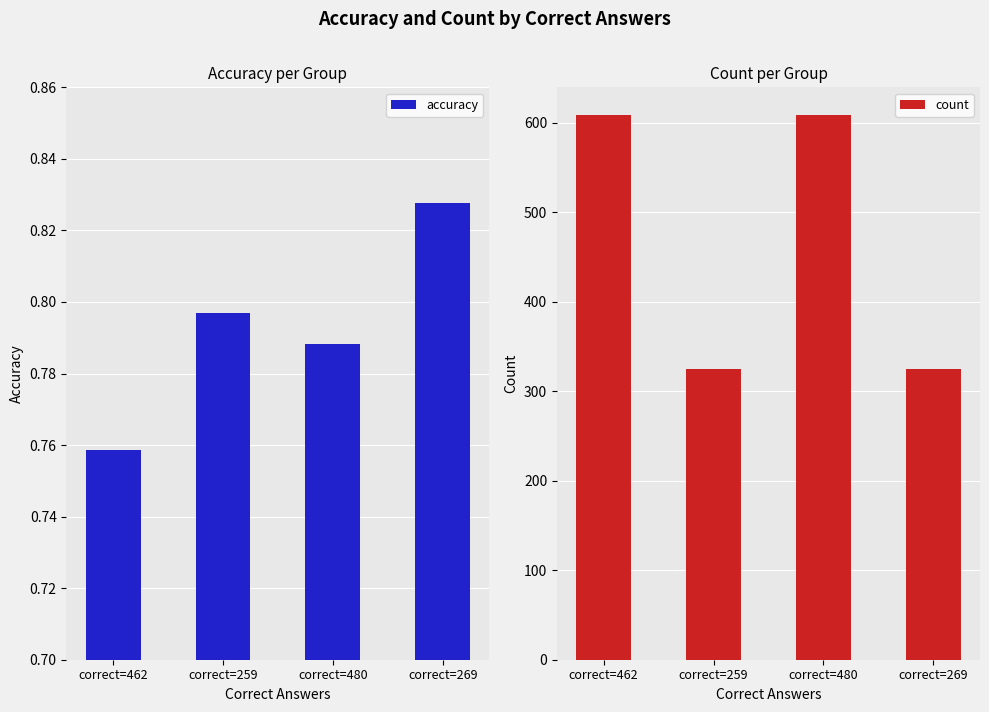

Between correct=480 and correct=269, which series saw the biggest shift?

count